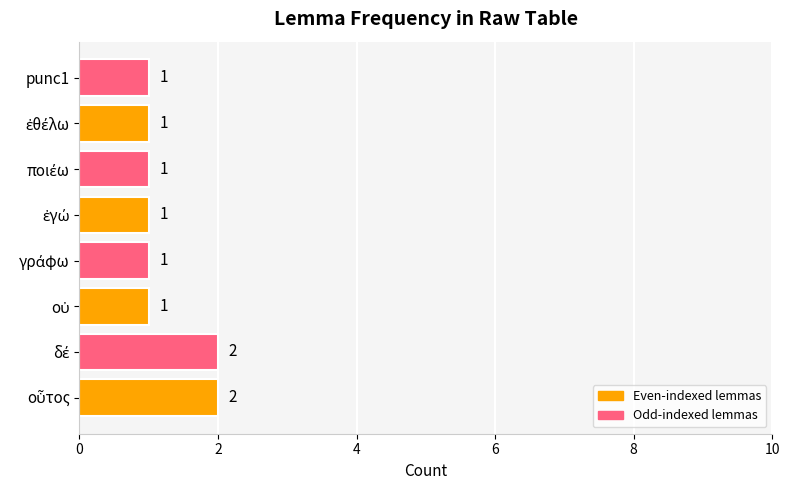

The chart shows a value of 1 at punc1. True or false?

True